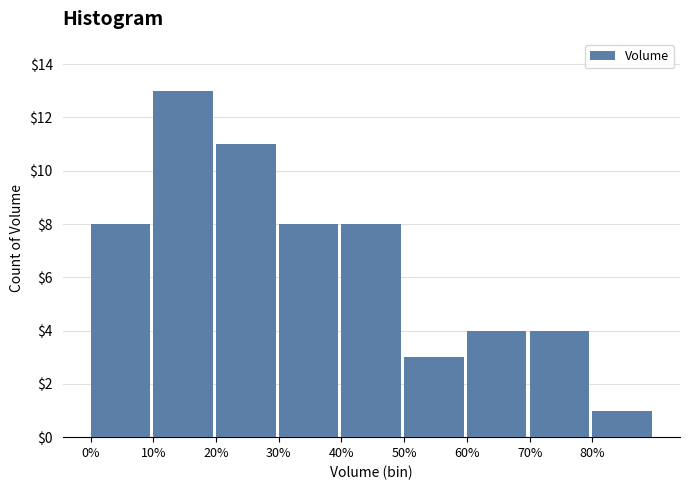

Reading right to left, transcribe all the data shown in this chart.

80%=1	70%=4	60%=4	50%=3	40%=8	30%=8	20%=11	10%=13	0%=8